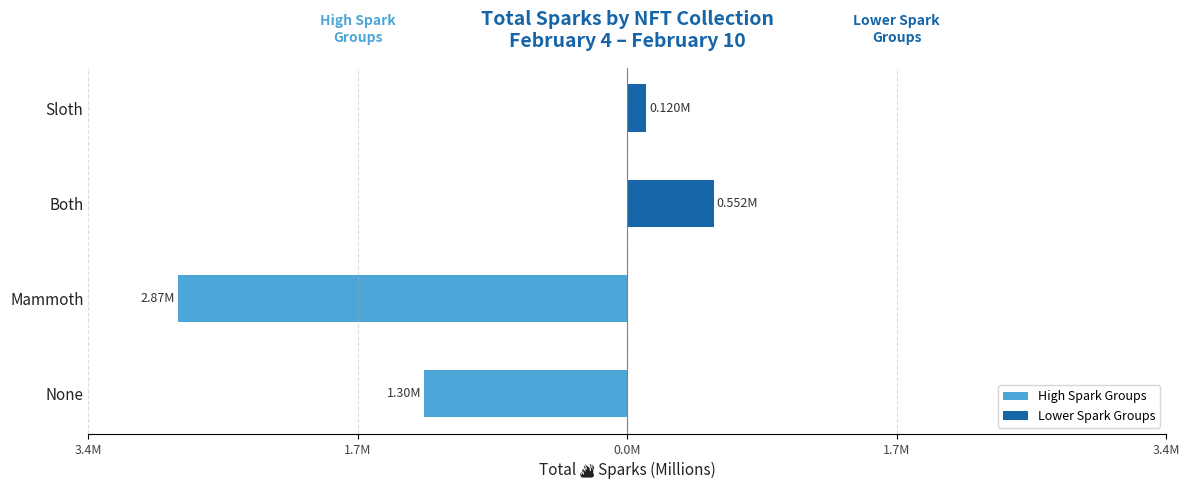

What are all the series names shown in the legend?

High Spark Groups, Lower Spark Groups